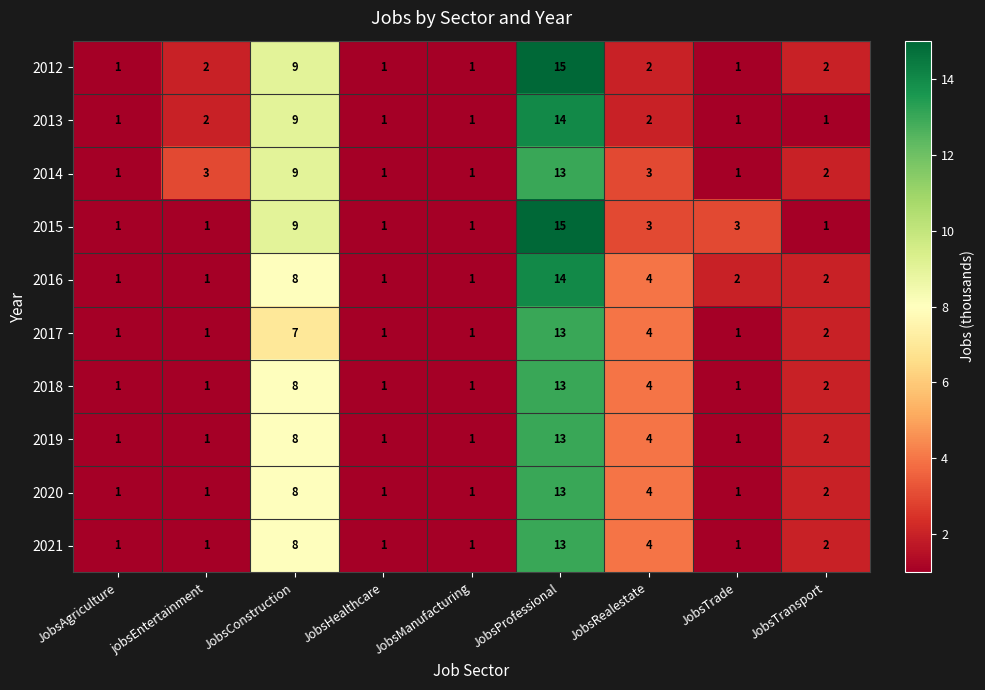

What is the smallest value displayed?

1